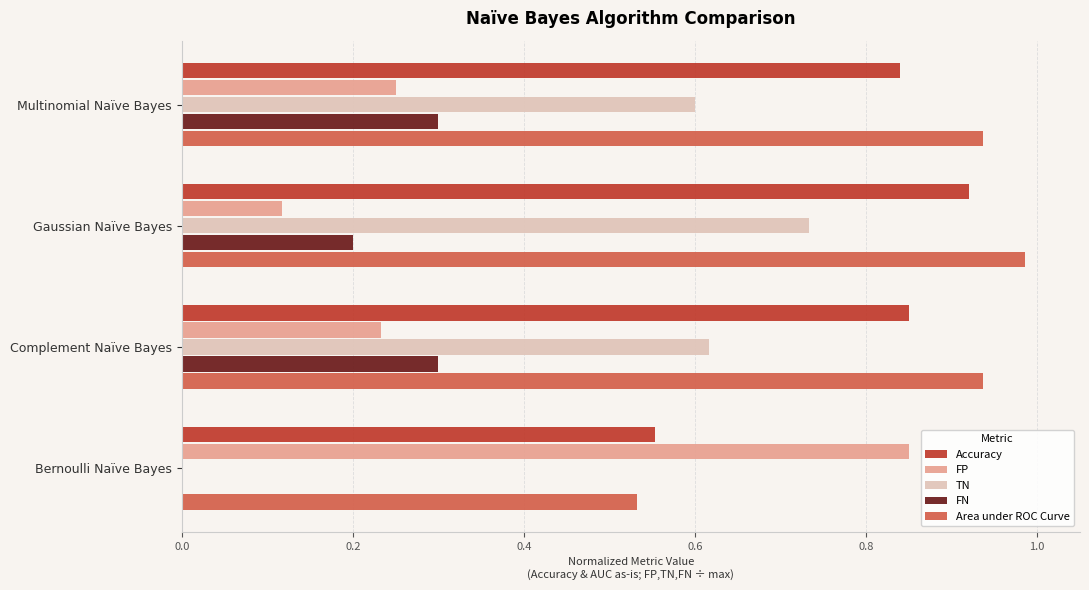

How many categories are shown in the chart?

4